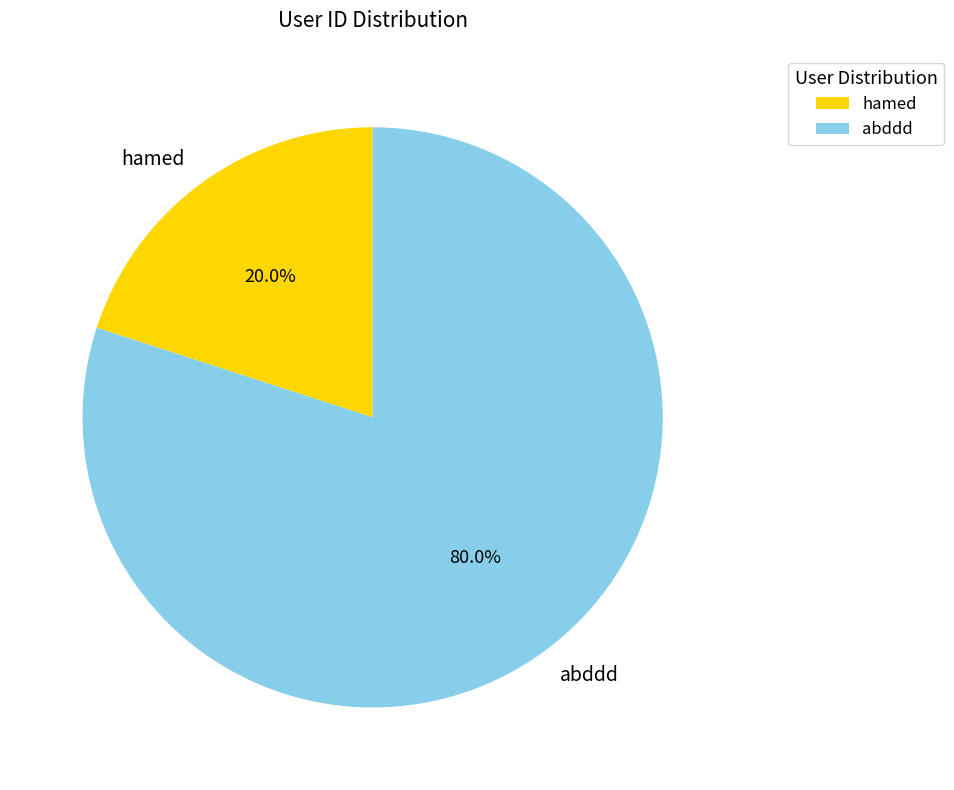

Rank the categories by value from lowest to highest.

hamed, abddd